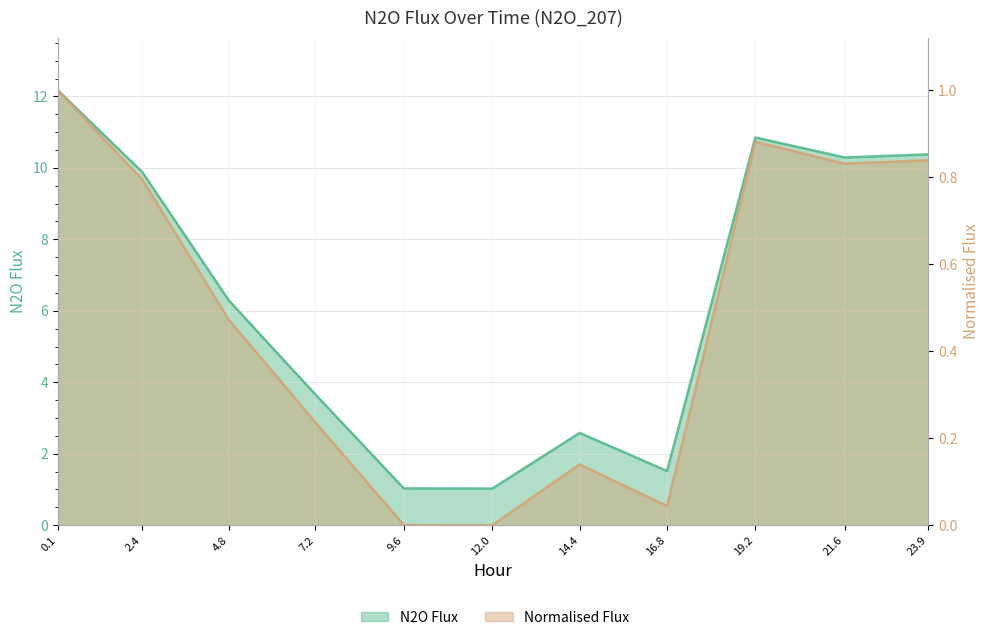

At which label does N2O_flux first exceed 6?

0.1